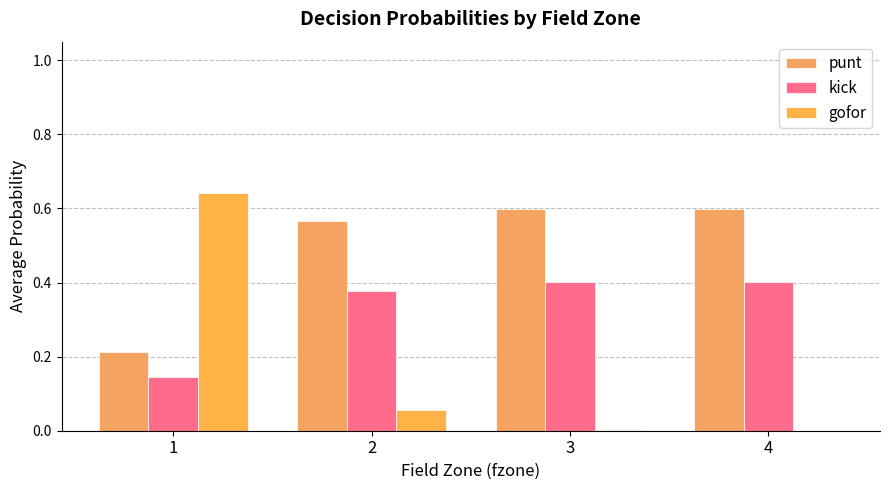

Between 2 and 3, which is larger?

3